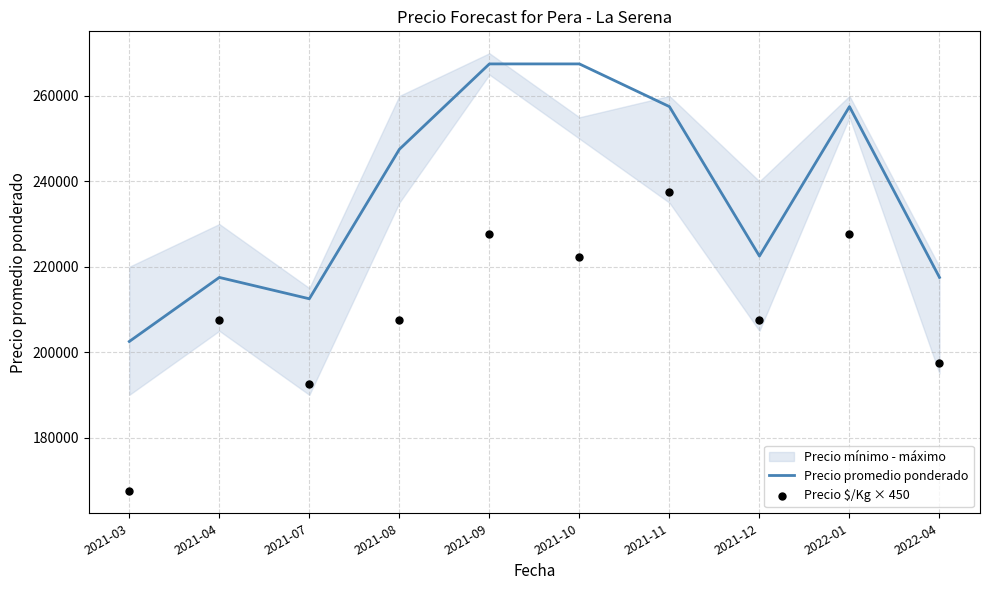

The value of Precio promedio ponderado at 2021-07 is 138550. True or false?

False